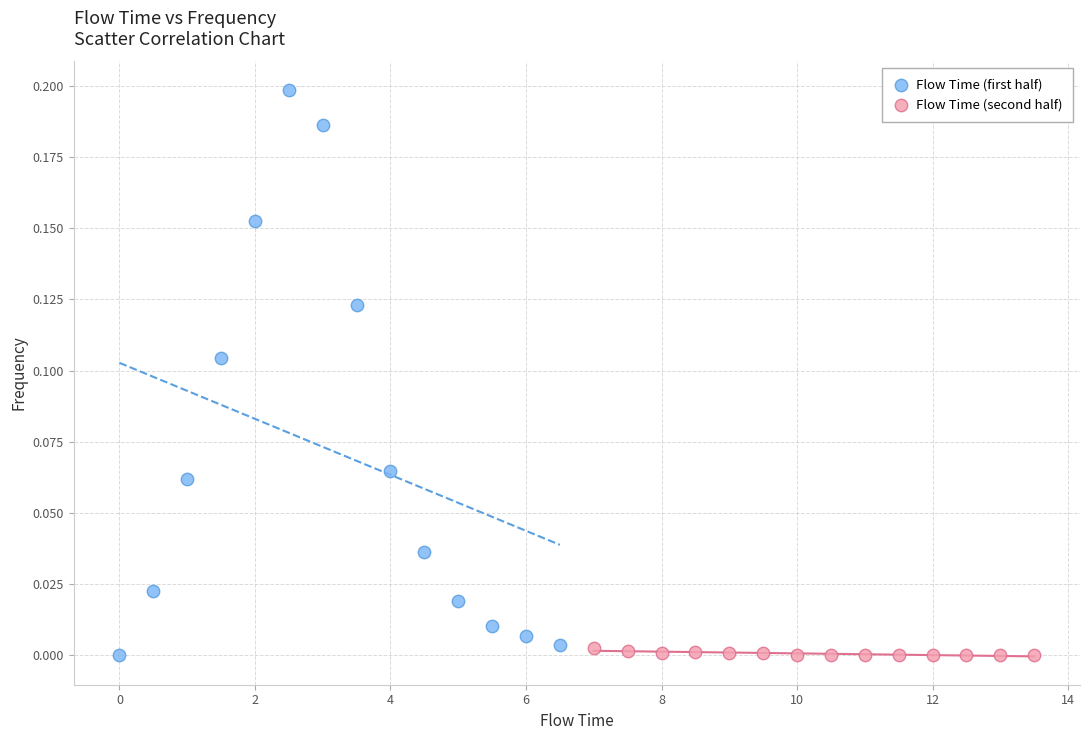

What are all the series names shown in the legend?

Flow Time (first half), Flow Time (second half)